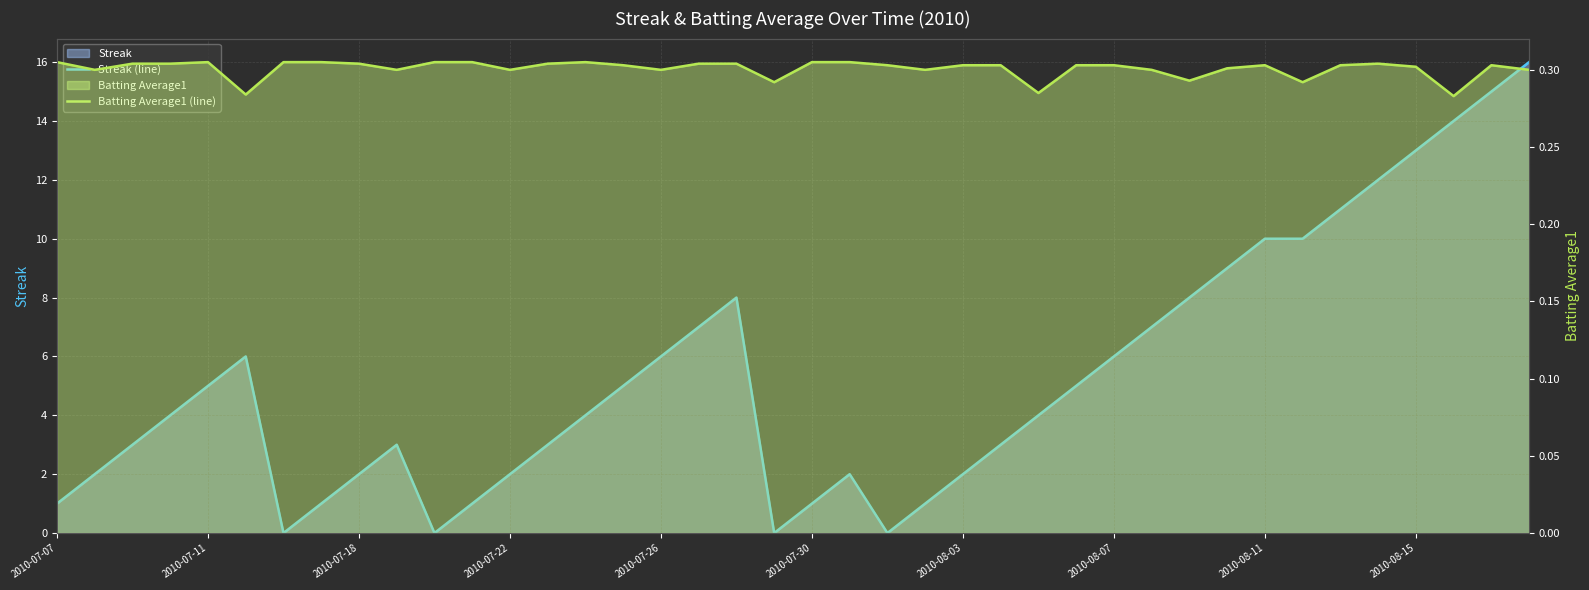

Between 2010-07-18 and 18, which is larger?

18